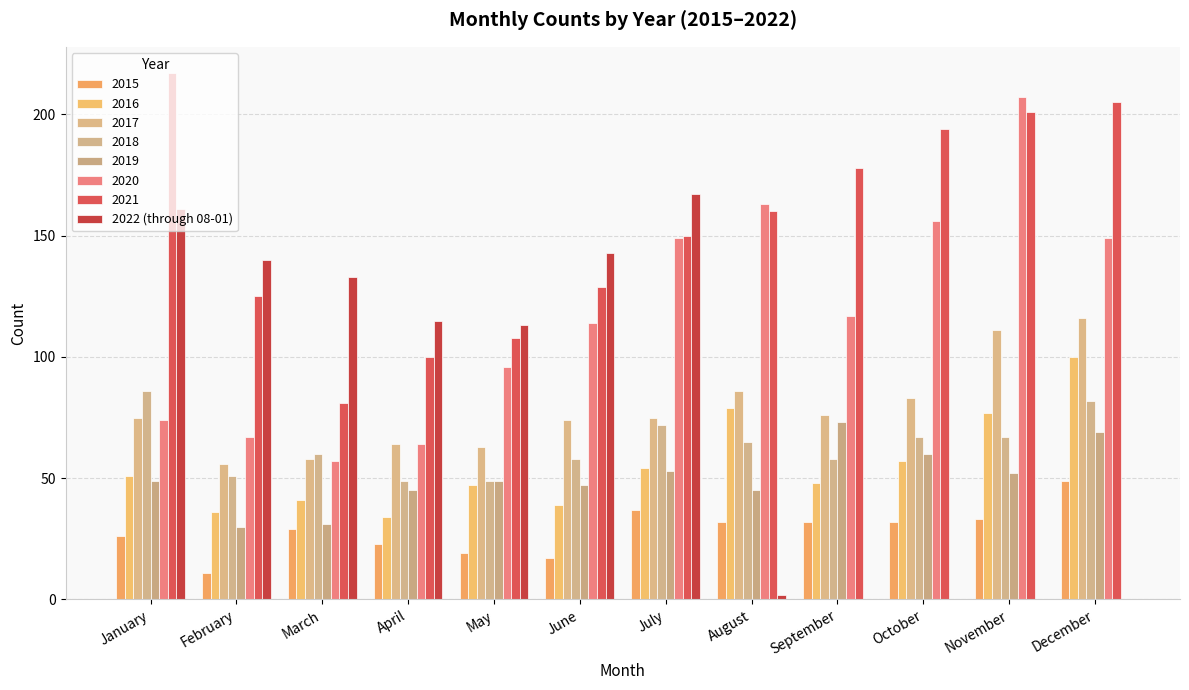

How many categories are shown in the chart?

12